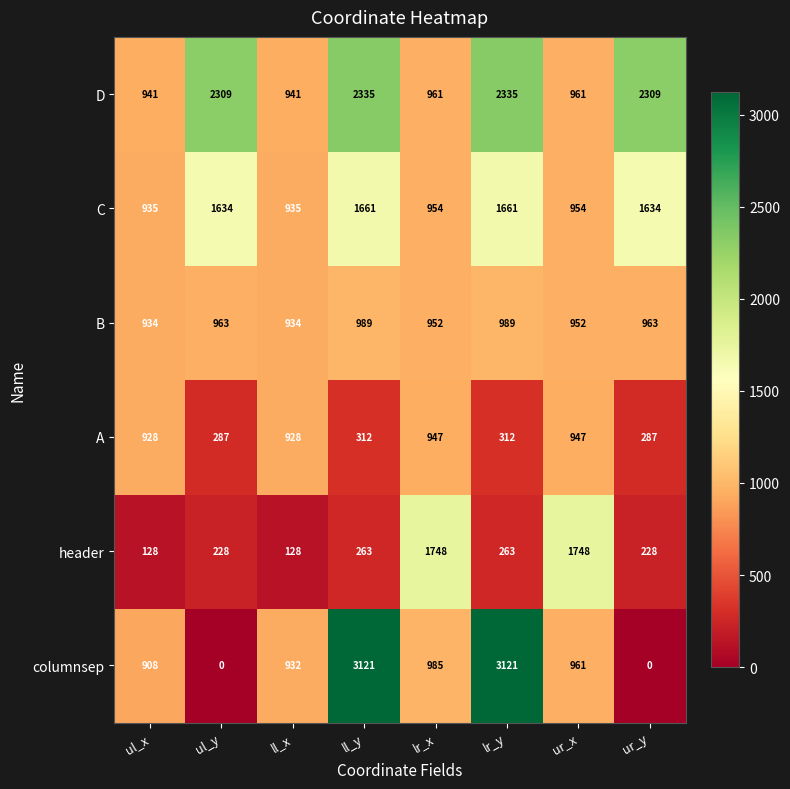

What is the sum of the header values at ul_x and ul_y?

356